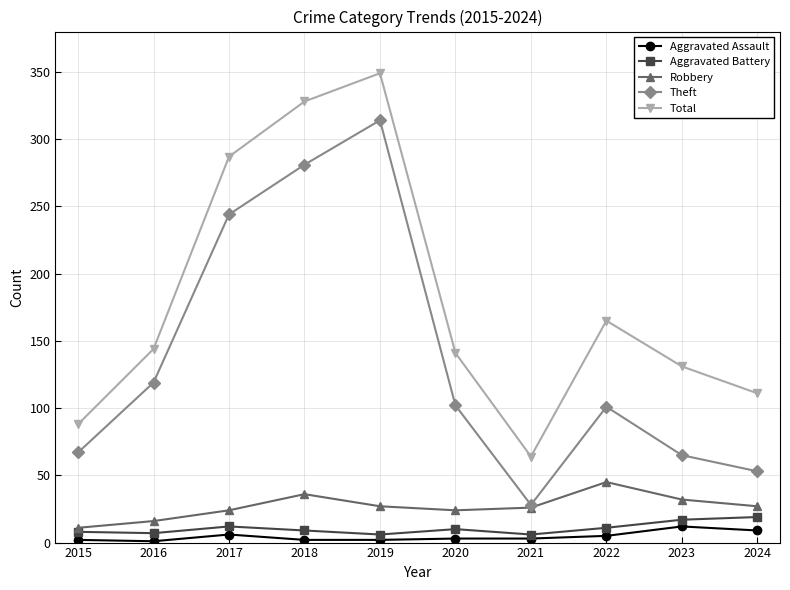

At which category is the sum across all series the highest?

2019